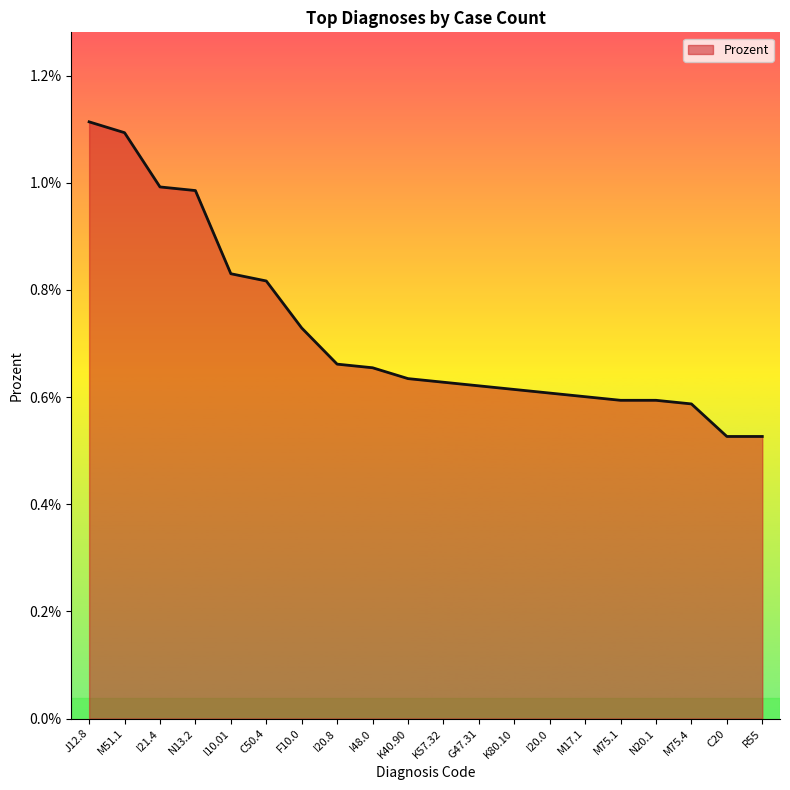

At which category does the chart reach its peak across all series?

J12.8